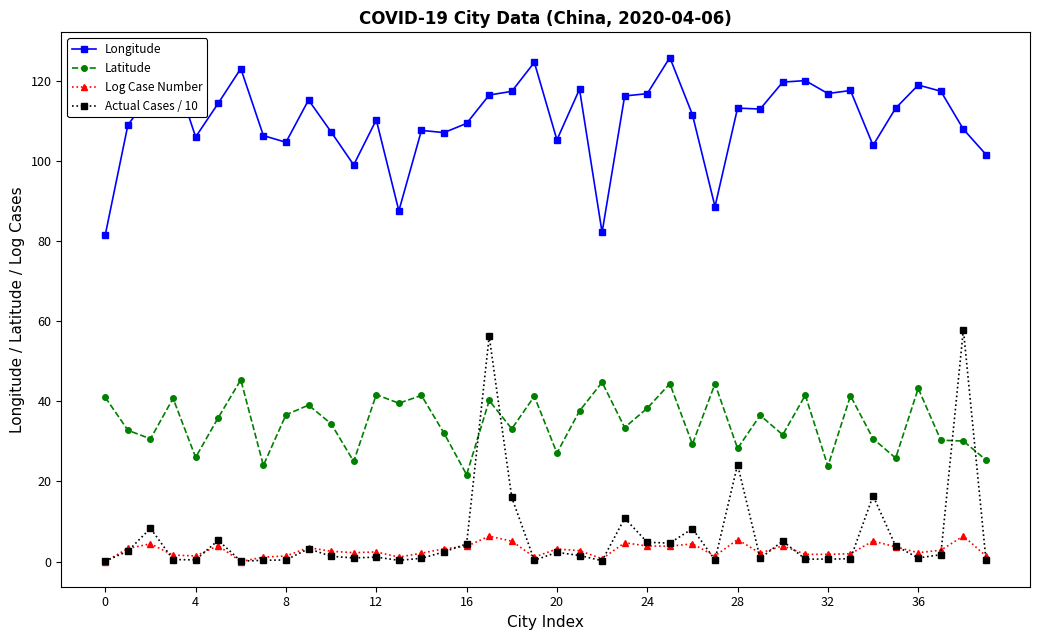

What is the maximum value for Latitude?

45.3